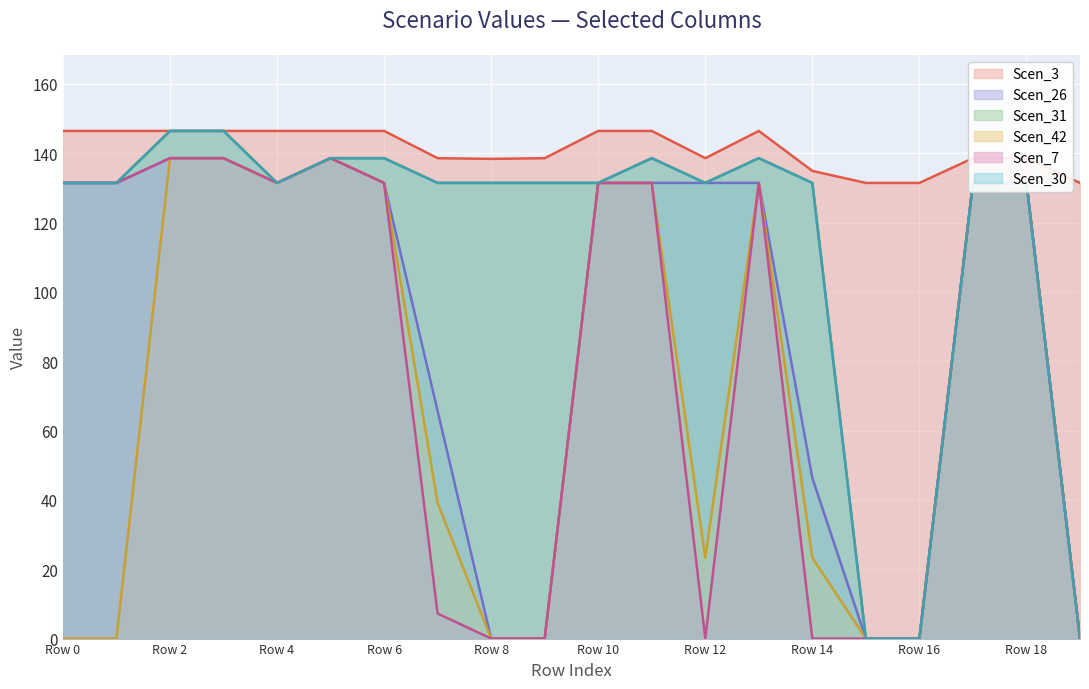

What is the value of the Scen_30 point at the 5th from the left?

131.5